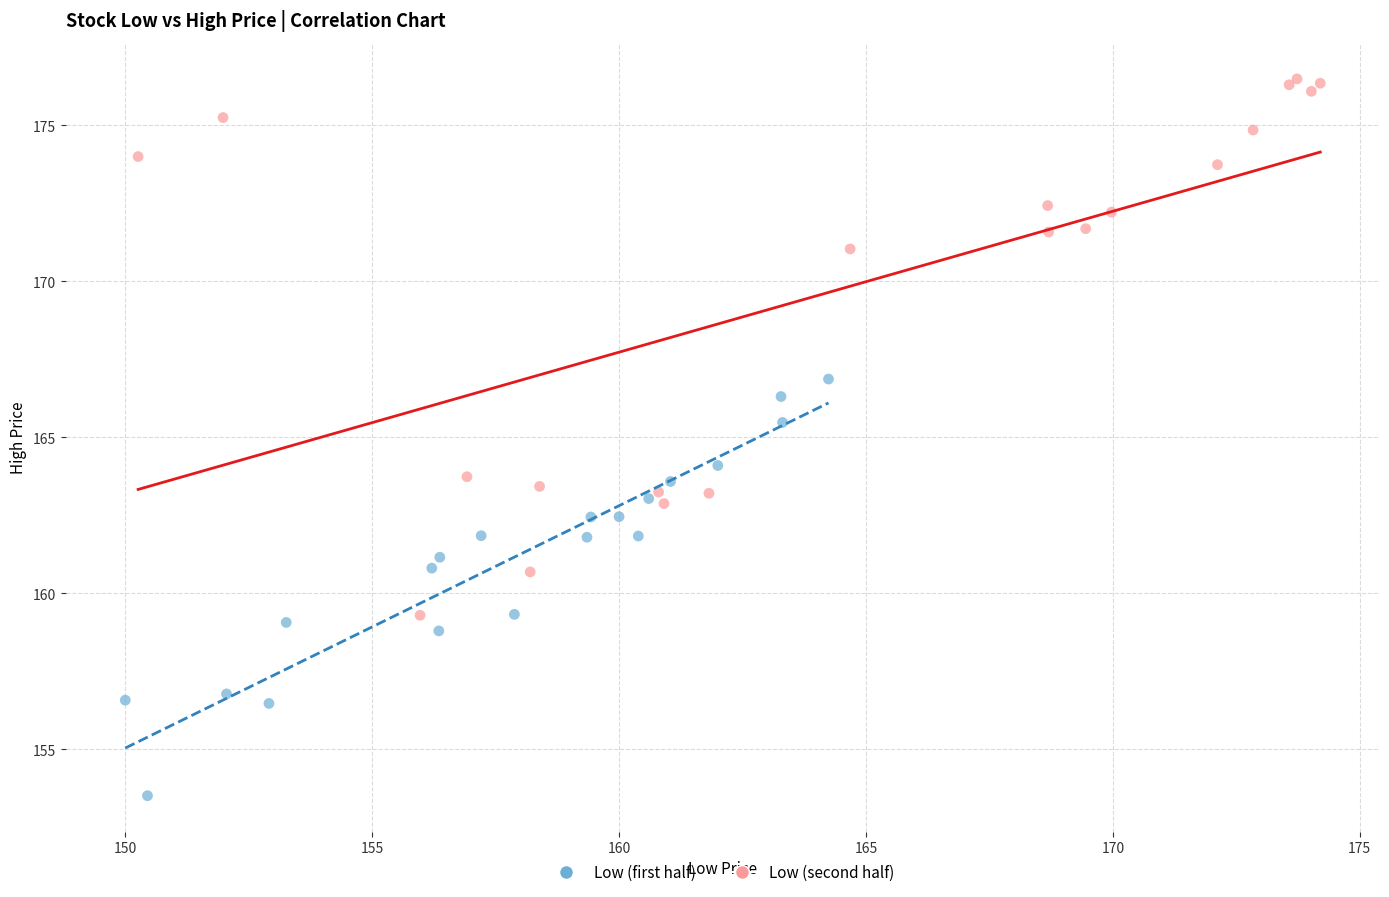

Which series reaches the minimum Y coordinate?

Low (first half)